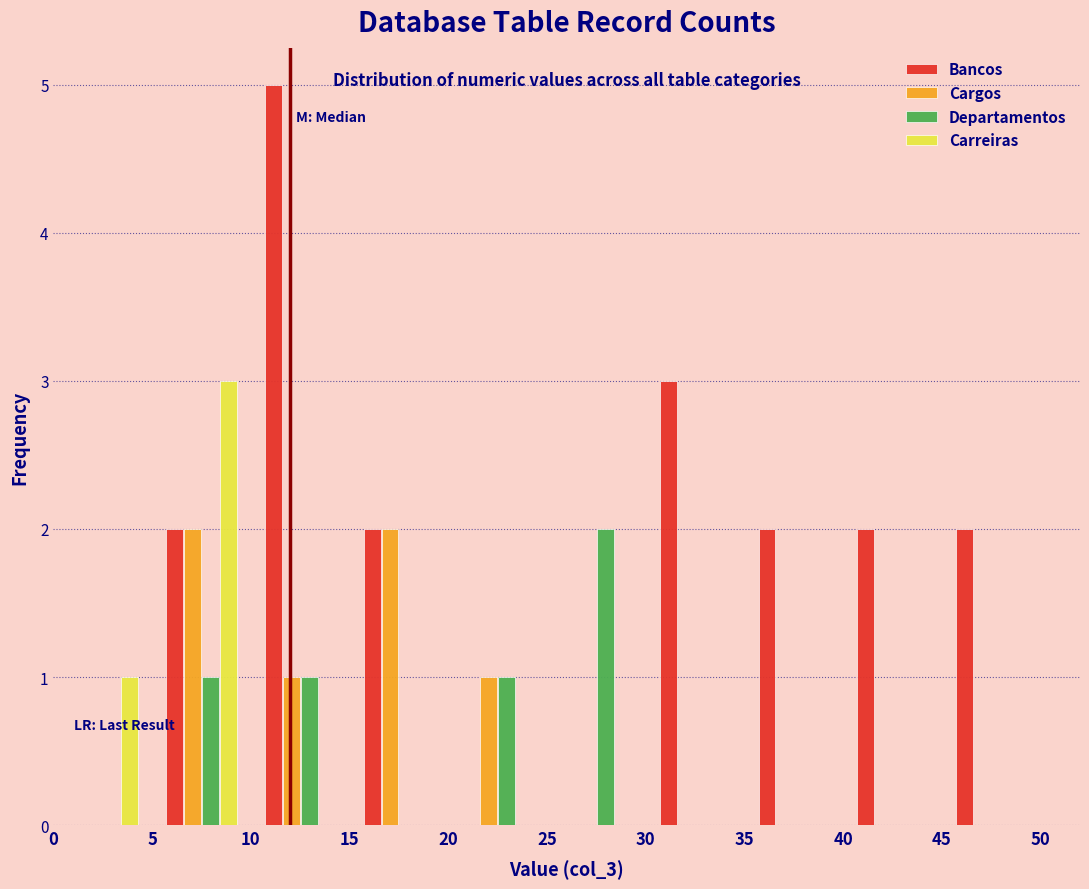

Reading left to right, list every range on the x-axis with the height of the bar of each series over it. The values are not printed on the chart, so give them approximately, as read against the axis.

0 to 5: Bancos=0	Cargos=0	Departamentos=0	Carreiras=1
5 to 10: Bancos=2	Cargos=2	Departamentos=1	Carreiras=3
10 to 15: Bancos=5	Cargos=1	Departamentos=1	Carreiras=0
15 to 20: Bancos=2	Cargos=2	Departamentos=0	Carreiras=0
20 to 25: Bancos=0	Cargos=1	Departamentos=1	Carreiras=0
25 to 30: Bancos=0	Cargos=0	Departamentos=2	Carreiras=0
30 to 35: Bancos=3	Cargos=0	Departamentos=0	Carreiras=0
35 to 40: Bancos=2	Cargos=0	Departamentos=0	Carreiras=0
40 to 45: Bancos=2	Cargos=0	Departamentos=0	Carreiras=0
45 to 50: Bancos=2	Cargos=0	Departamentos=0	Carreiras=0